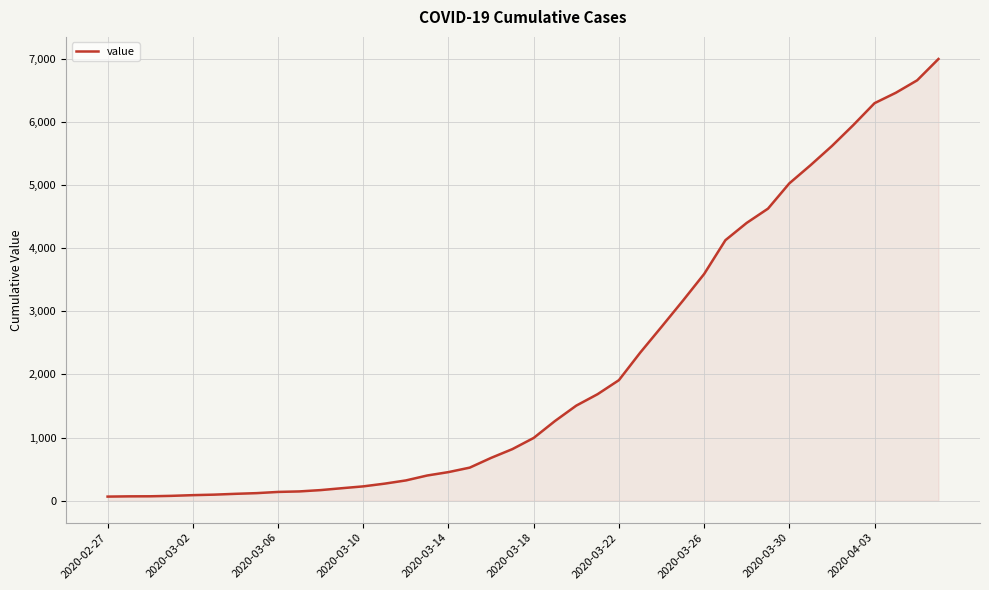

What is the difference between the maximum and minimum values?

6931